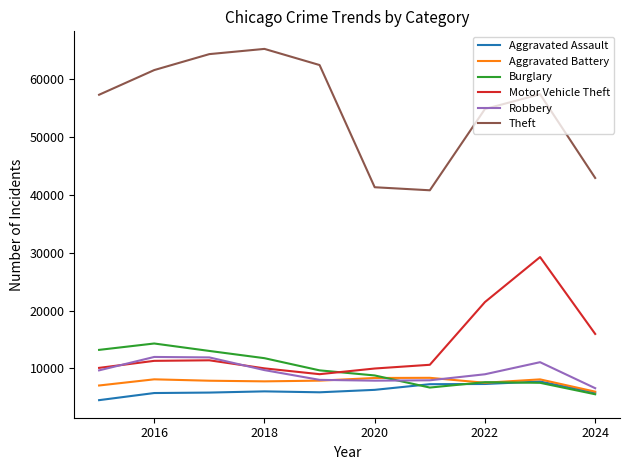

What is the lowest value of the Motor Vehicle Theft series?

8977